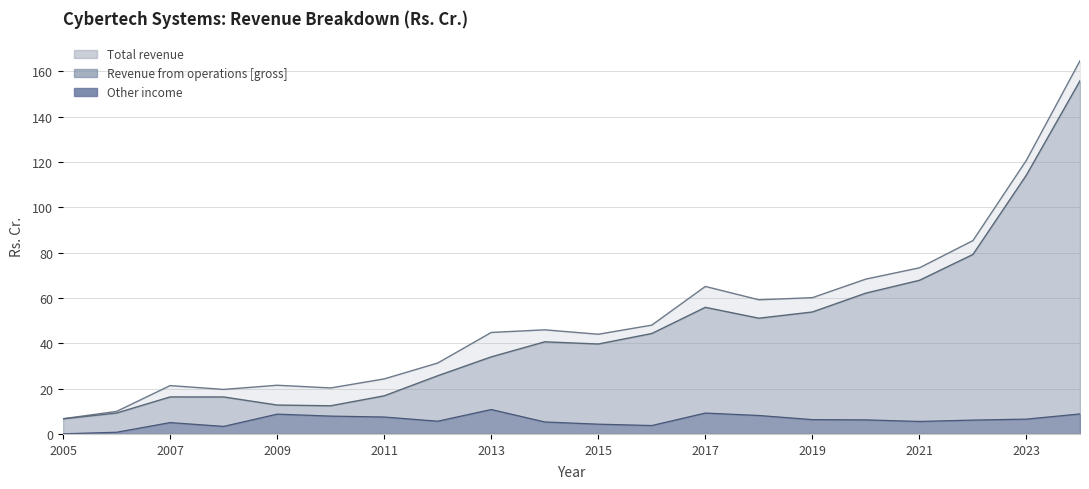

True or false: Other income and Total revenue intersect in this chart.

False